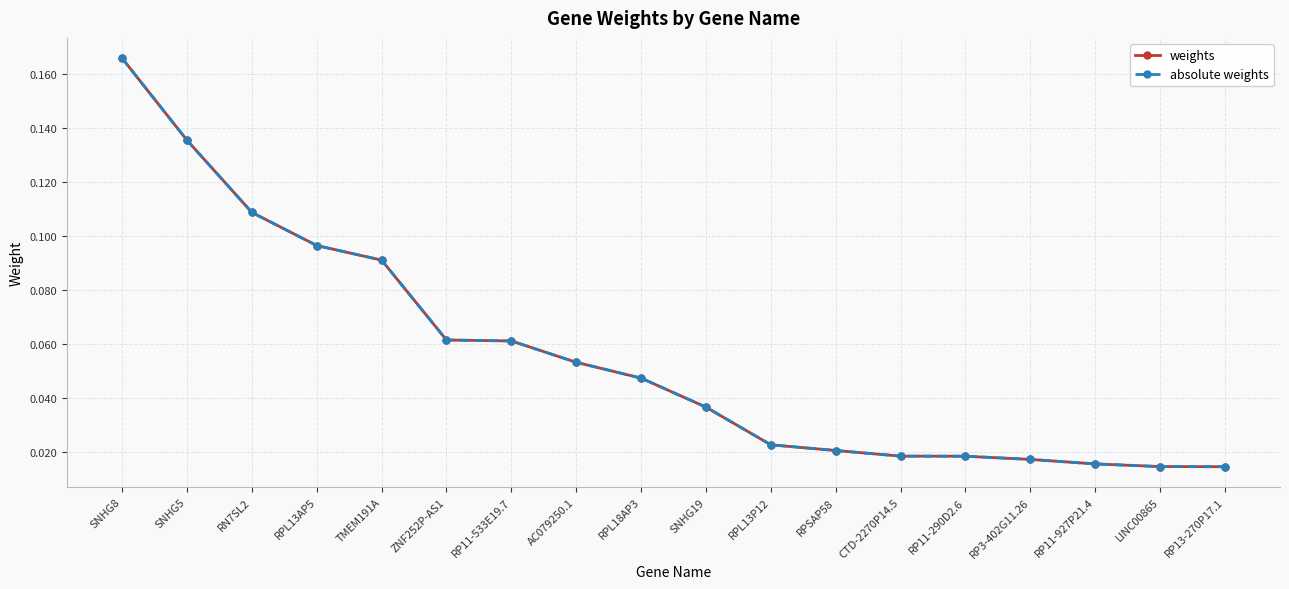

True or false: absolute weights and weights intersect in this chart.

False